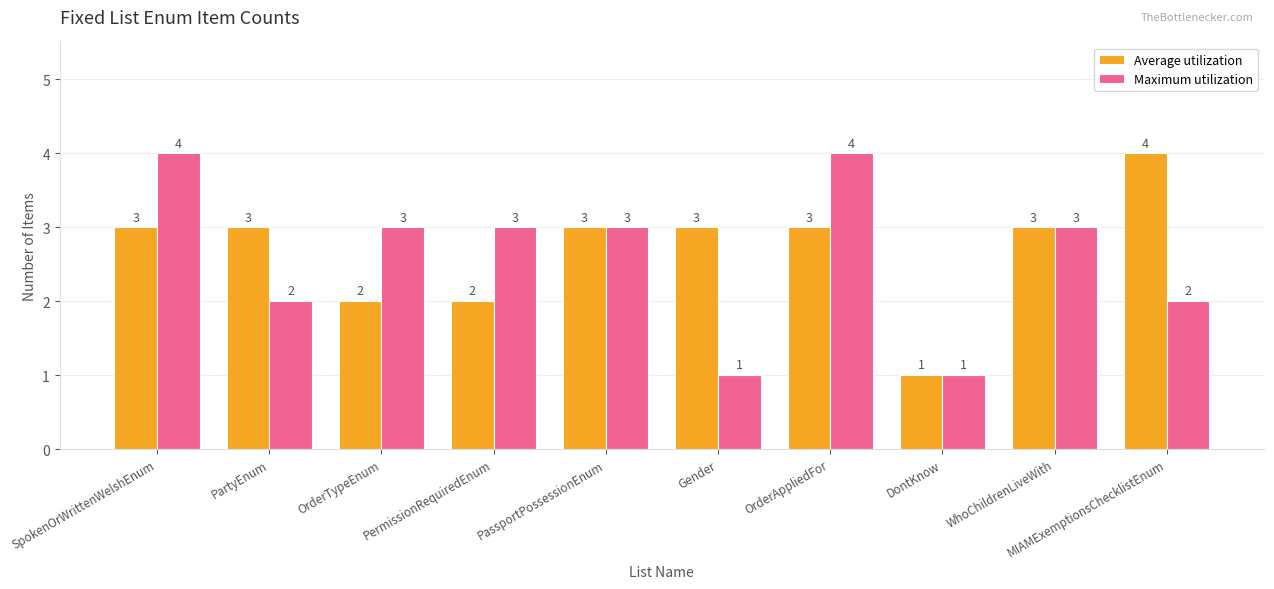

What is the label of the 9th bar from the left?

WhoChildrenLiveWith